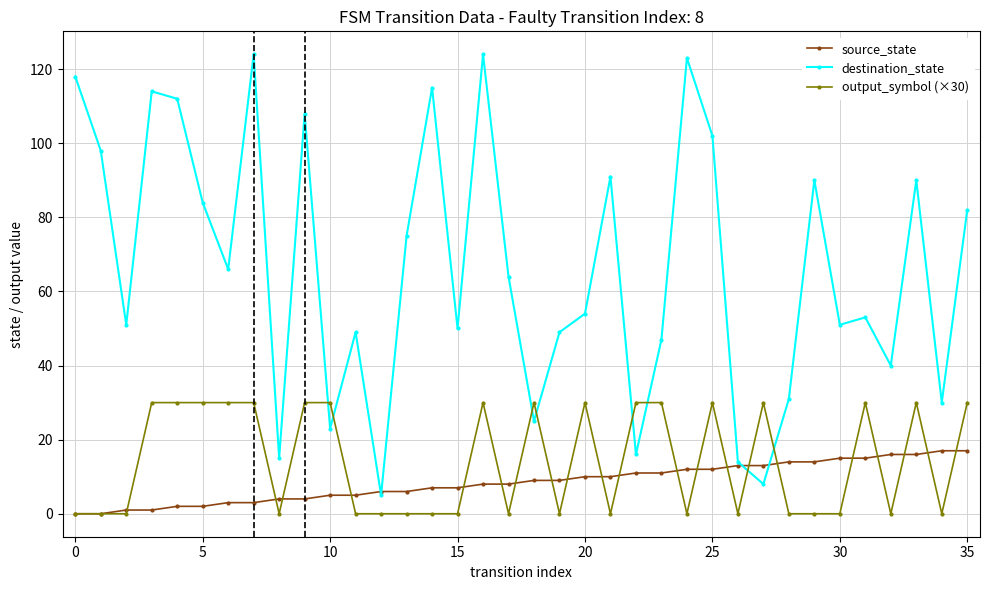

Which series has the largest range (max minus min)?

destination_state